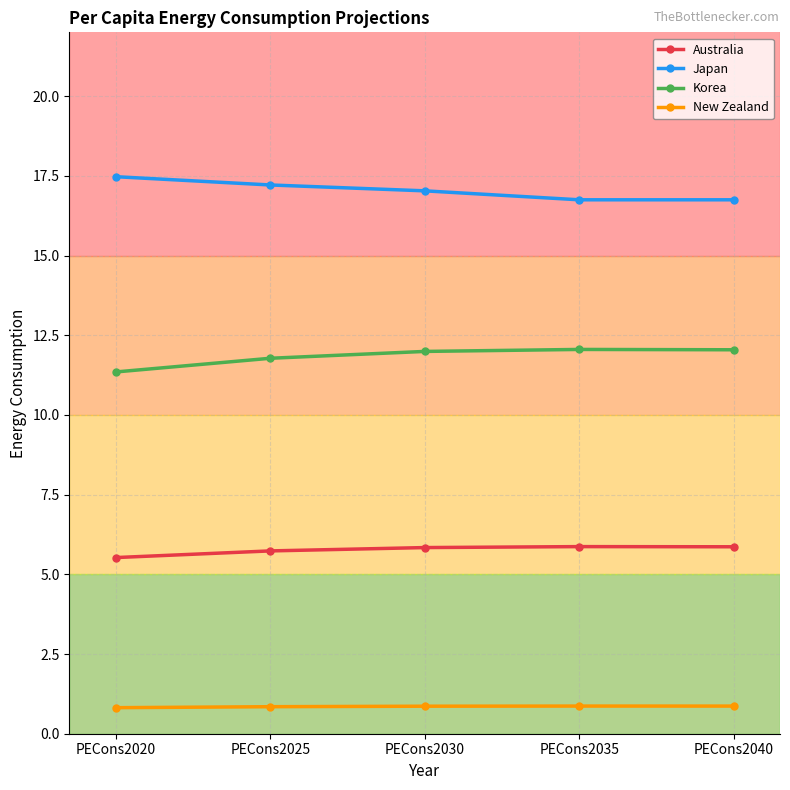

Is the value of Korea at PECons2040 greater than the value of Australia at PECons2040?

Yes